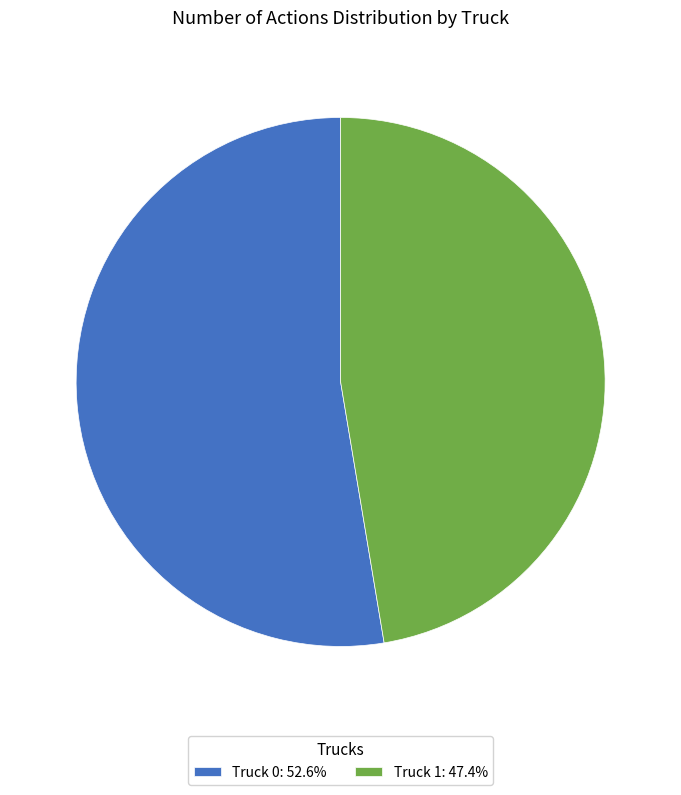

Is the sum of Truck 0: 52.6% and Truck 1: 47.4% greater than half?

Yes